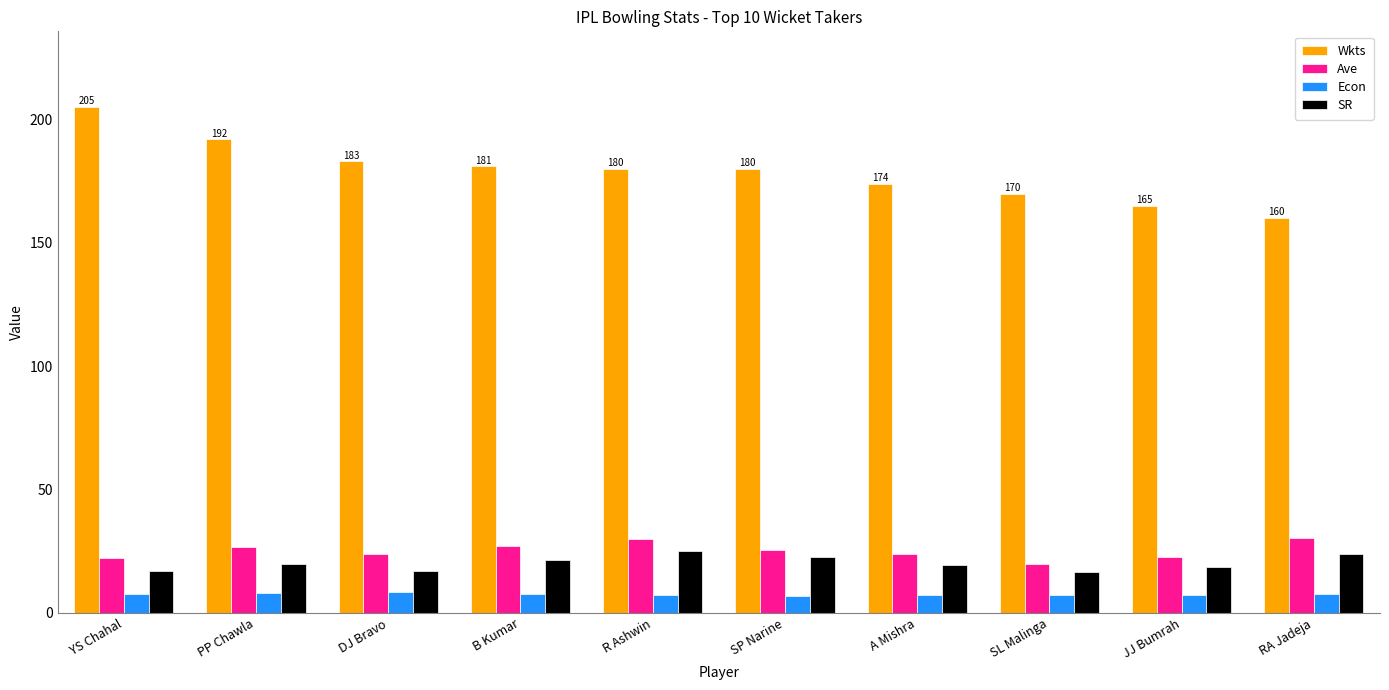

What is the sum of all SR values?

201.7